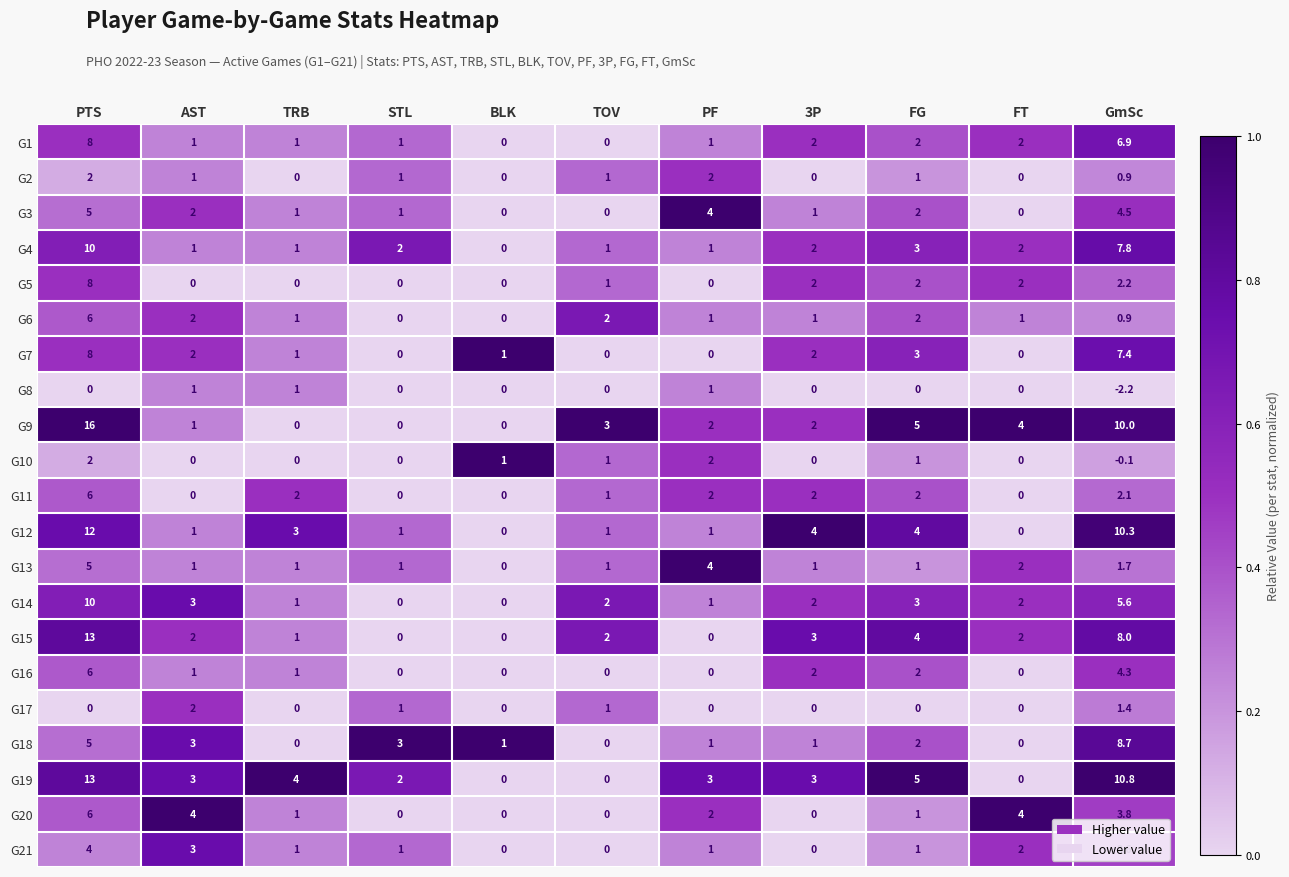

At which category does the chart reach its minimum across all series?

GmSc